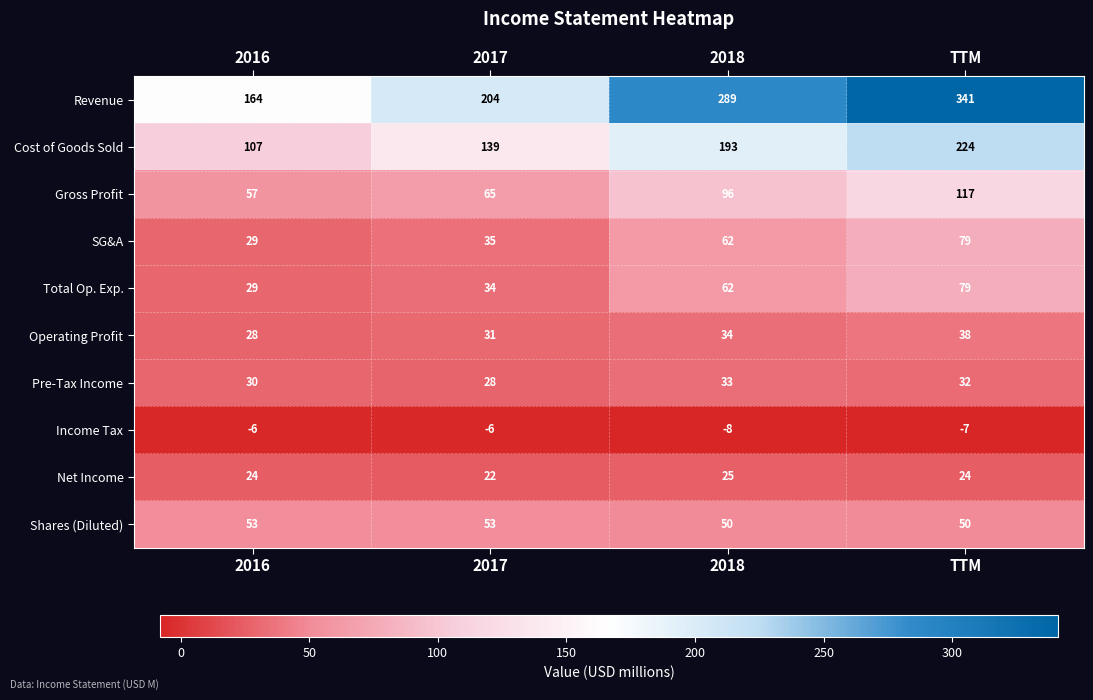

At how many categories does at least one series exceed 222?

2